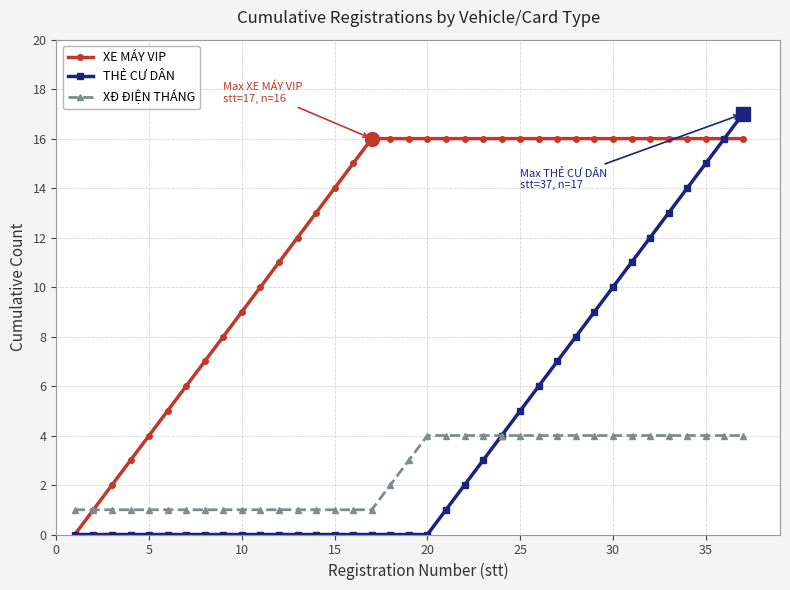

How many categories are shown in the chart?

37